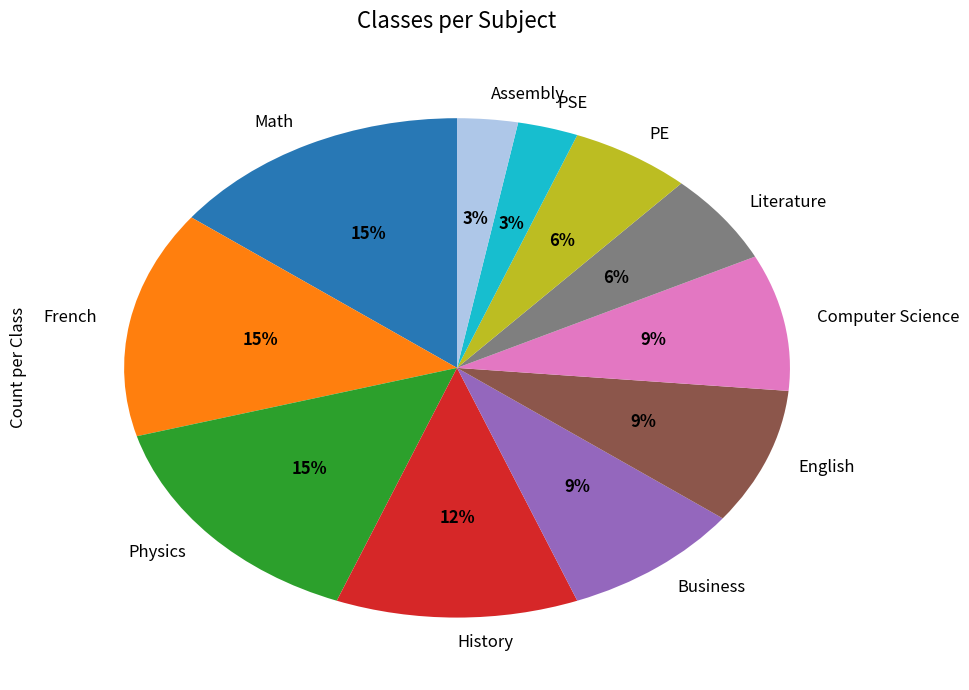

Approximately how many times larger is the value at Assembly compared to PE?

0.5